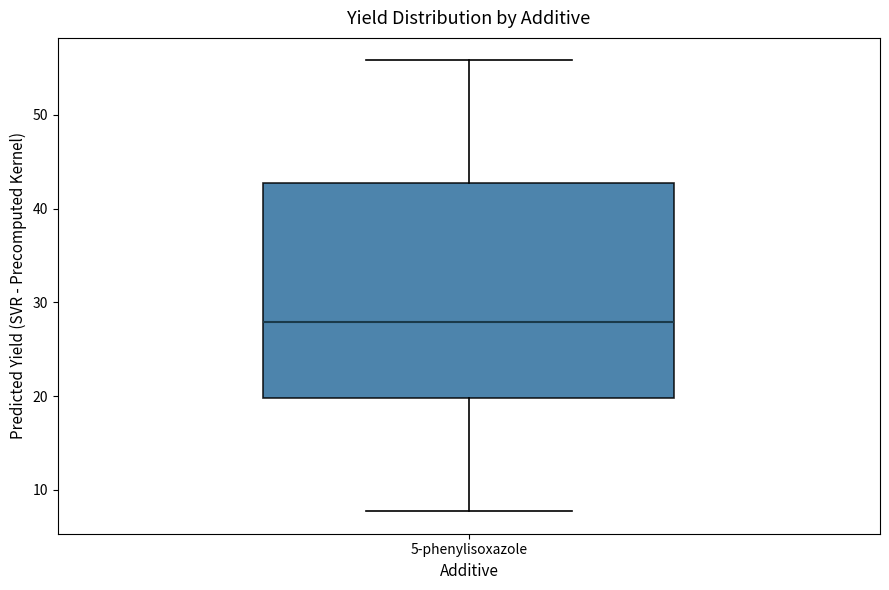

Where does the lower whisker of the box for 5-phenylisoxazole end on the y-axis? The values are not printed on the chart, so give them approximately, as read against the axis.

8